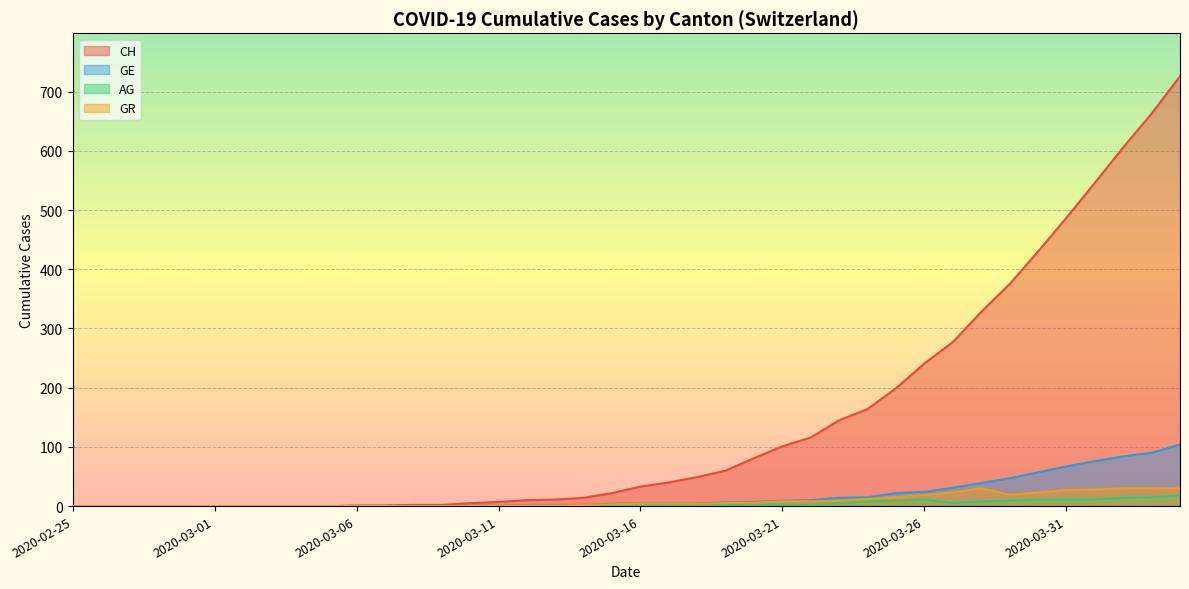

What is the label of the 6th point from the right?

2020-03-30